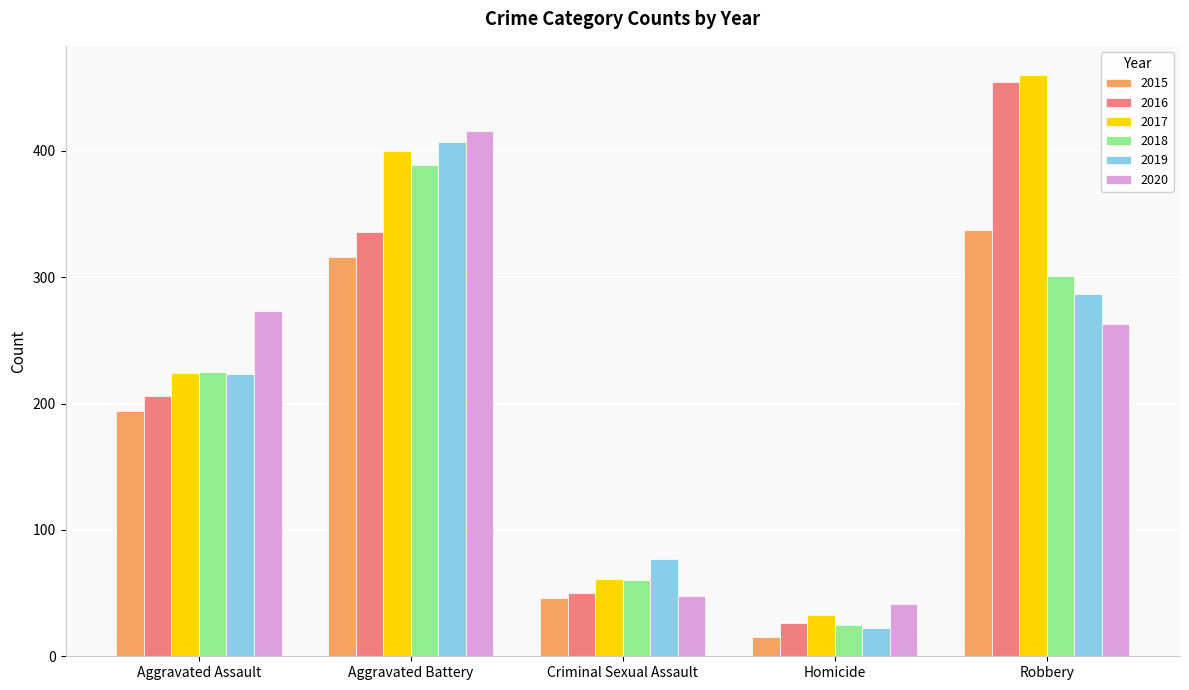

List the series in order of their peak value, lowest first.

2015, 2018, 2019, 2020, 2016, 2017